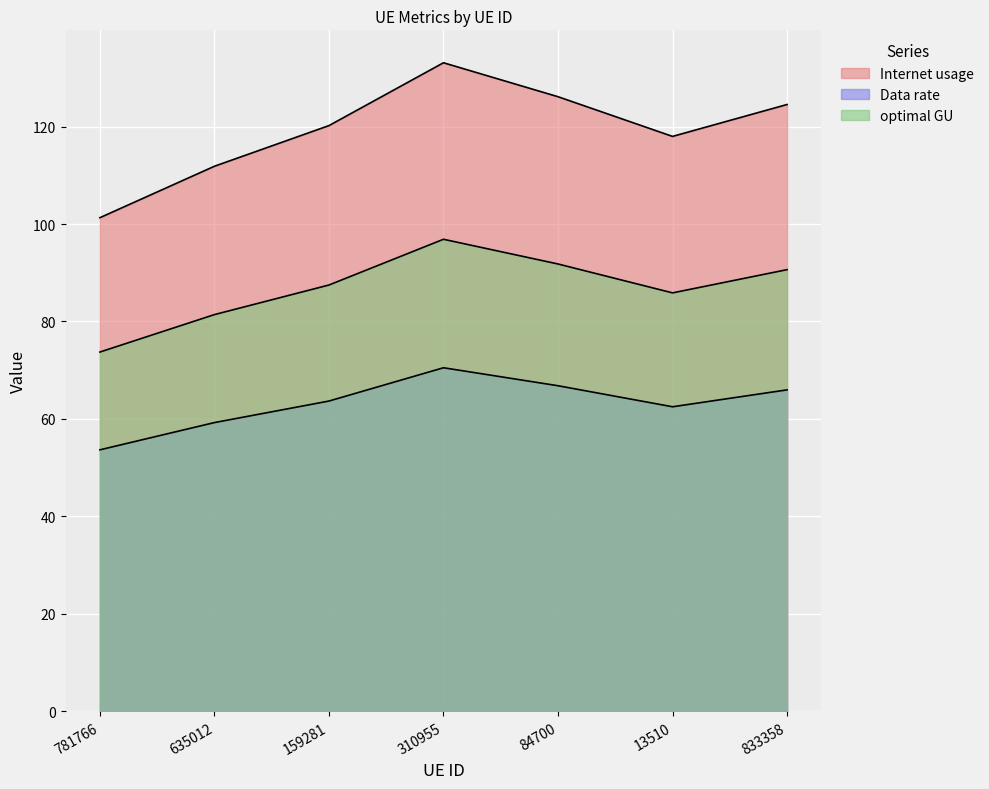

List the labels in order of optimal GU value, smallest first.

781766, 635012, 13510, 159281, 833358, 84700, 310955